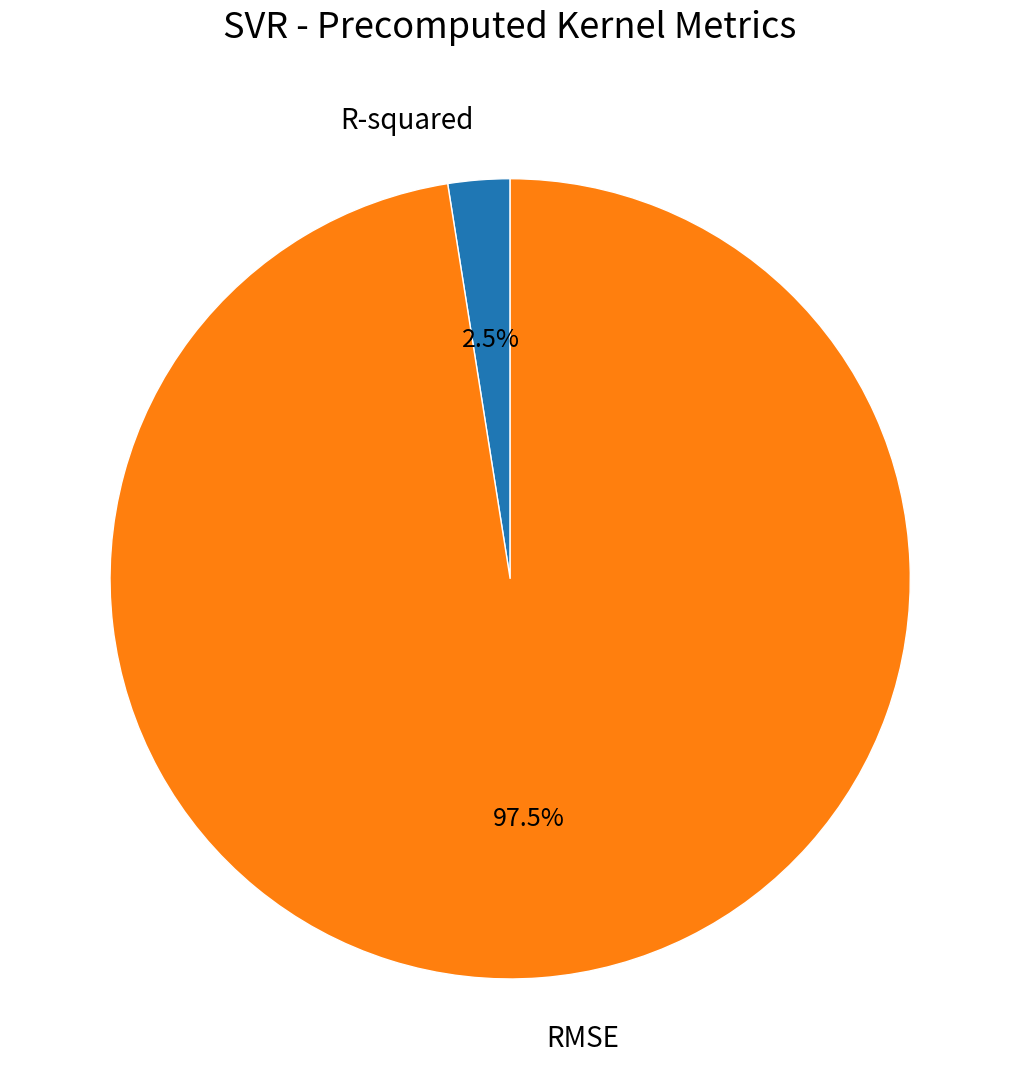

Which slice is the largest?

RMSE